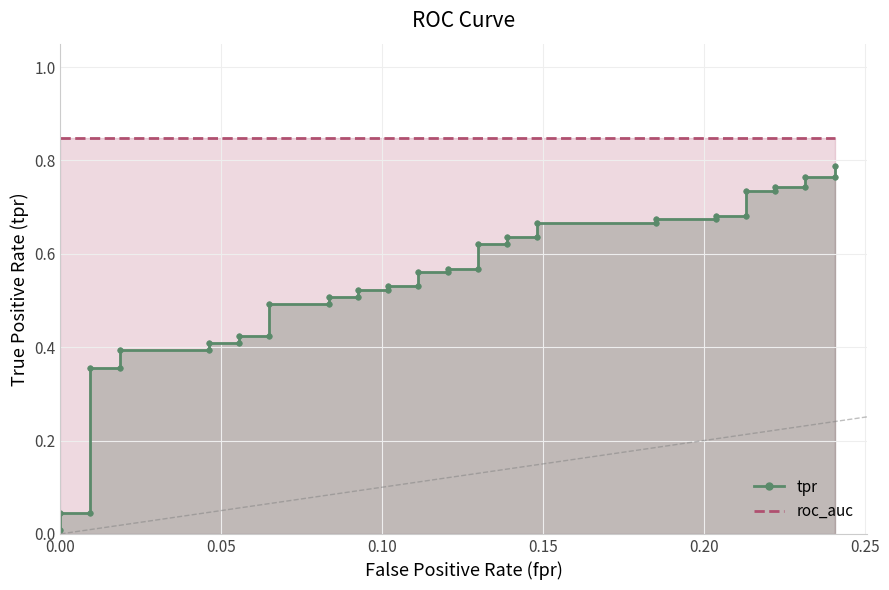

What is the difference between the maximum and minimum values?

0.8